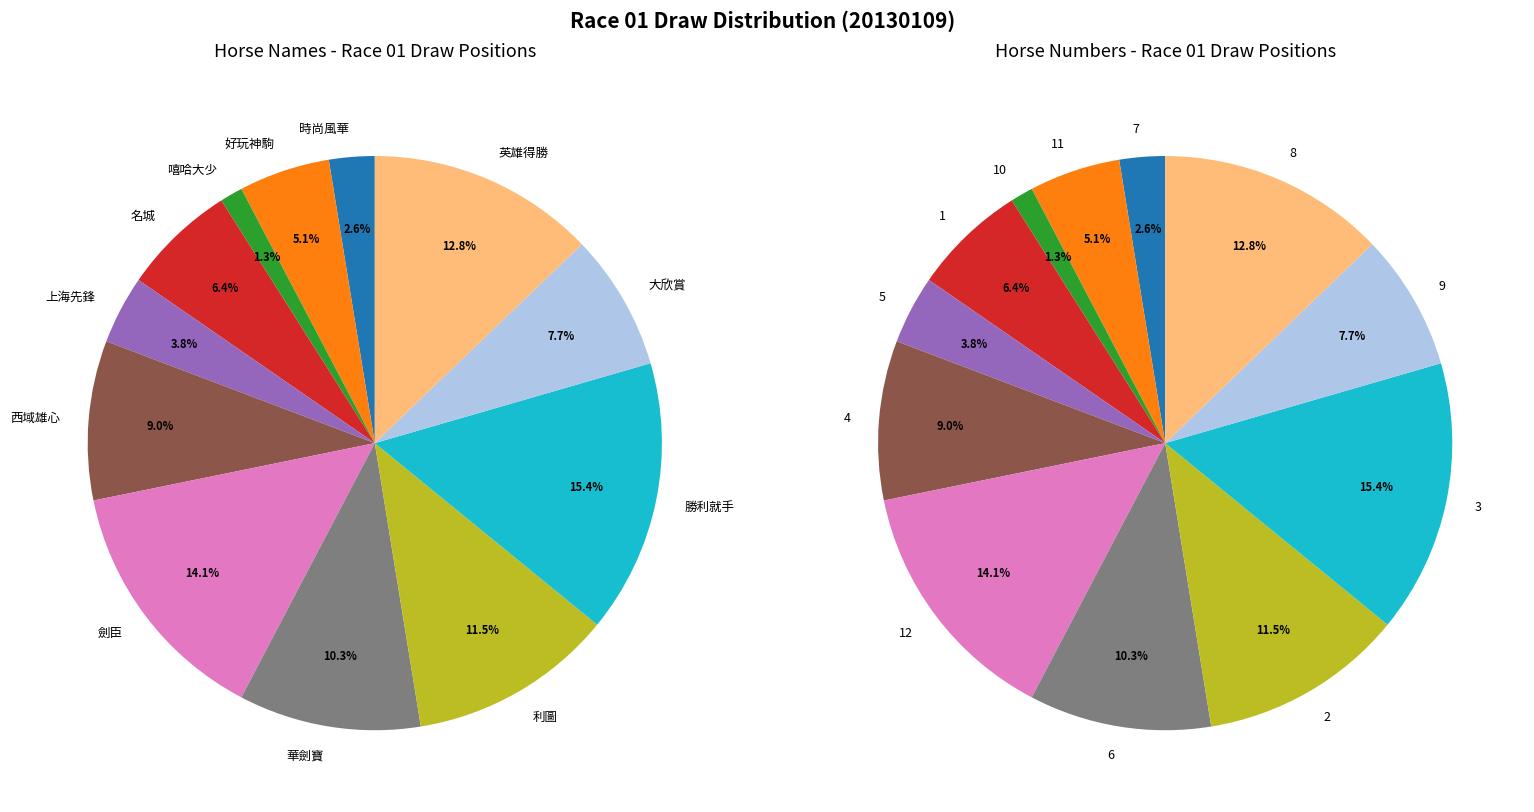

The 8 slice represents 13% of the pie. True or false?

True